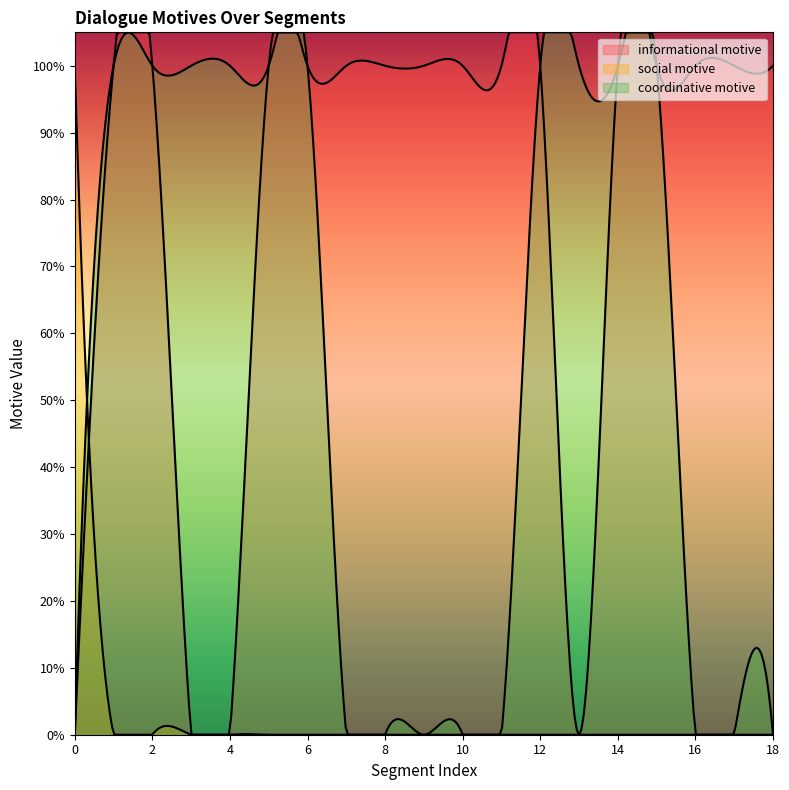

After their last crossing, which series has the higher values: informational motive or social motive?

informational motive